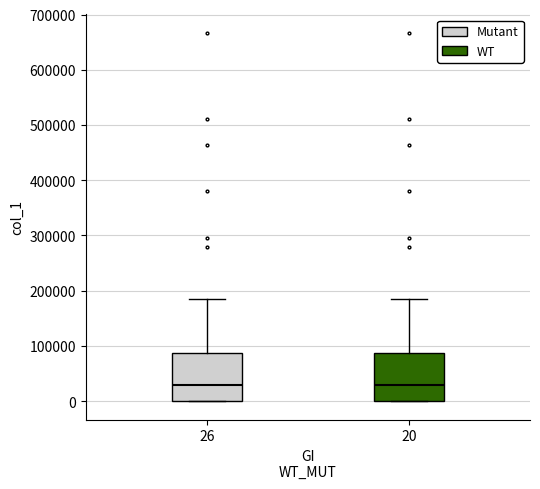

Reading left to right, read every box against the y-axis: the position of its median line, the range the box covers, and the ends of its whiskers. The values are not printed on the chart, so give them approximately, as read against the axis.

26: median 30000, box 0 to 90000, whiskers 0 to 190000
20: median 30000, box 0 to 90000, whiskers 0 to 190000